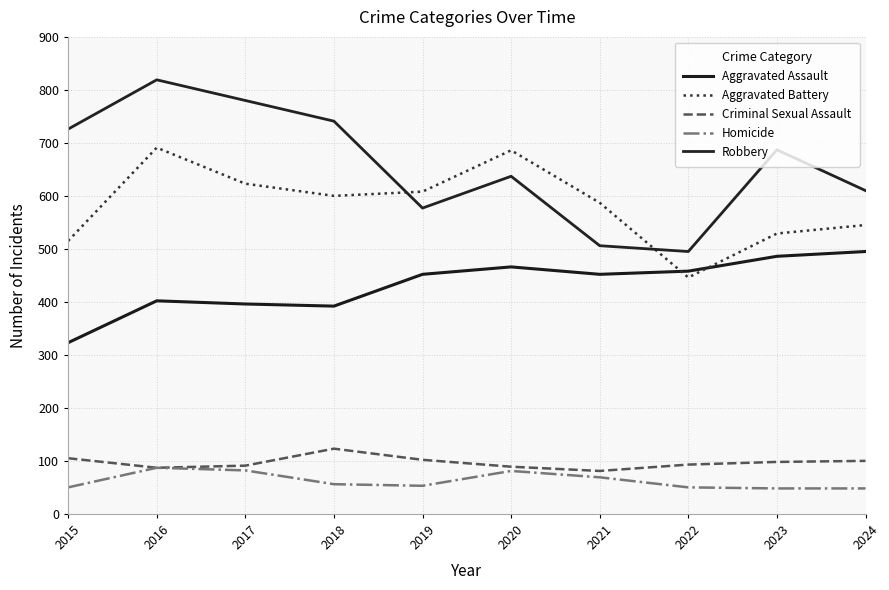

What is the value of the Aggravated Assault point at the 2nd from the left?

402